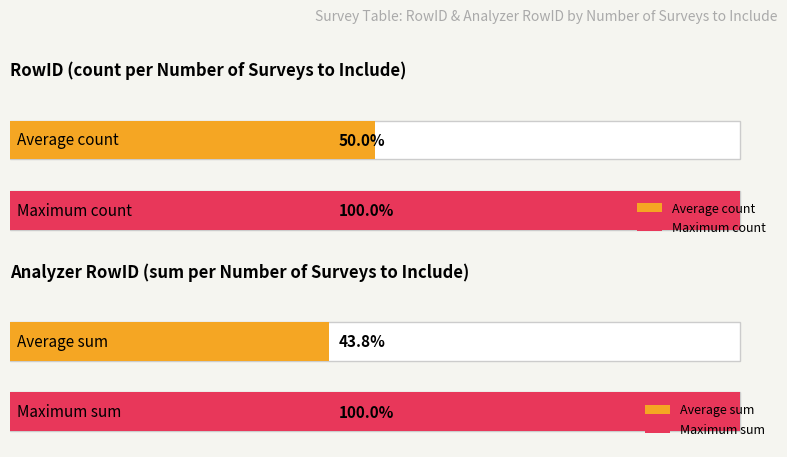

Between 22 and 14, which is larger?

22